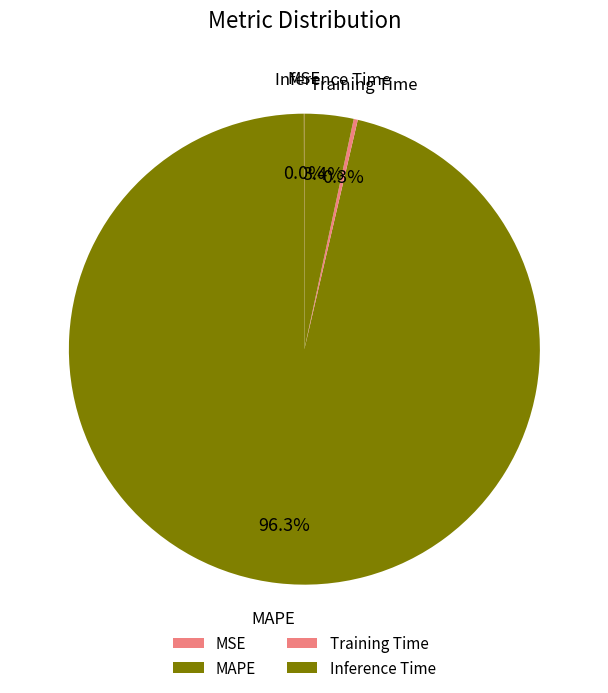

Which category accounts for the majority?

MAPE